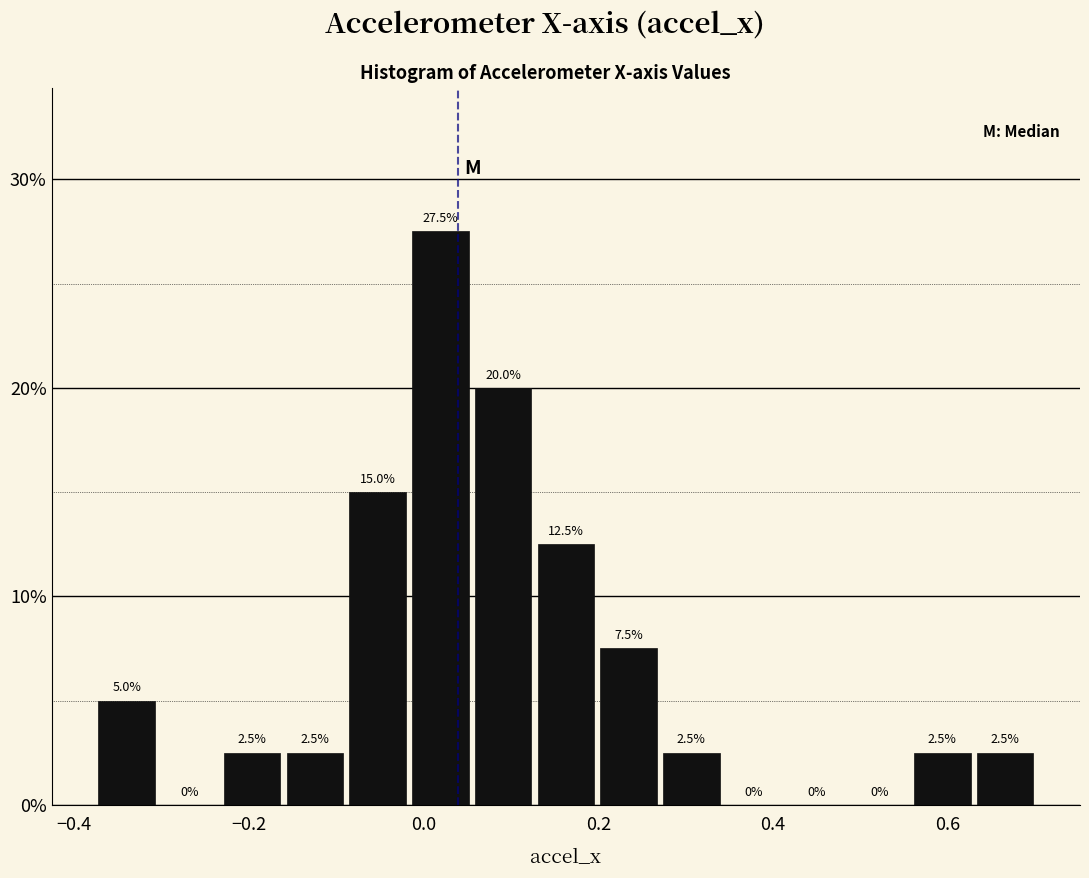

Read against the x-axis, roughly where is the centre of the tallest bar?

0.02